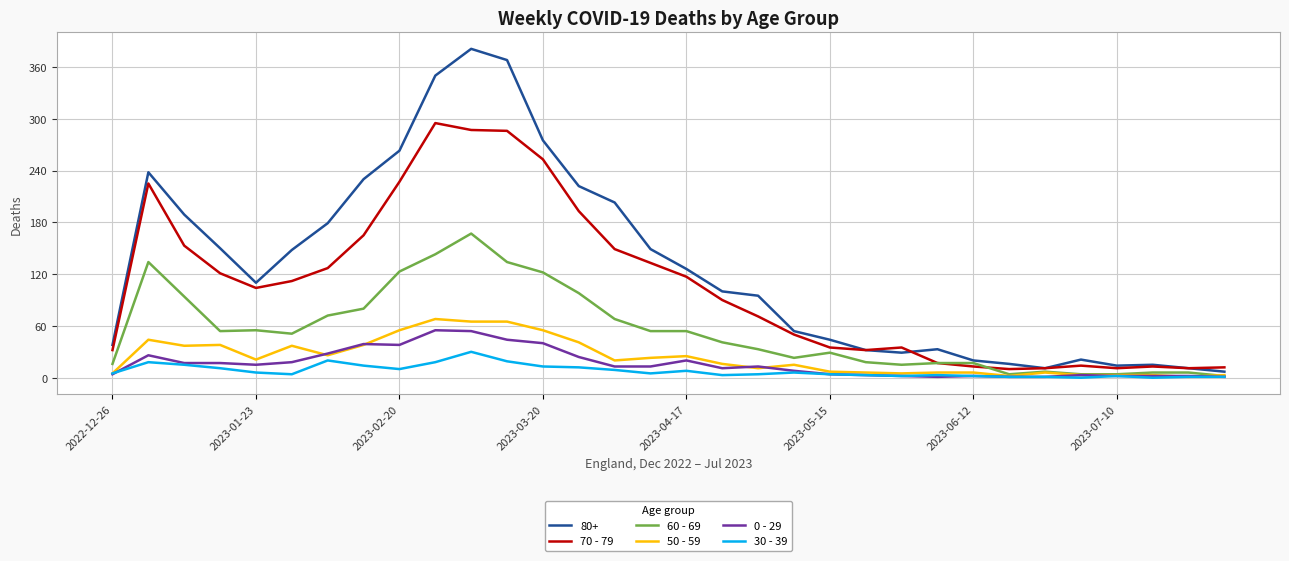

Which series has the largest total across all categories?

80+